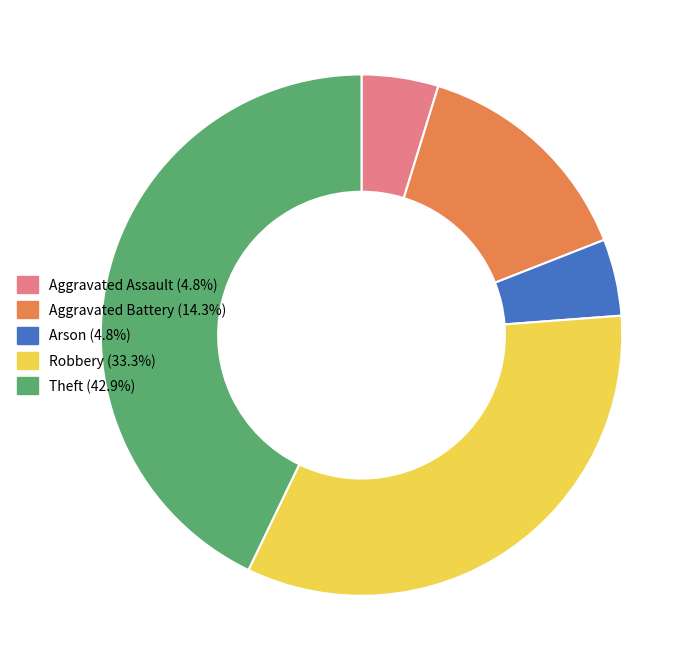

How many segments does this pie chart have?

5